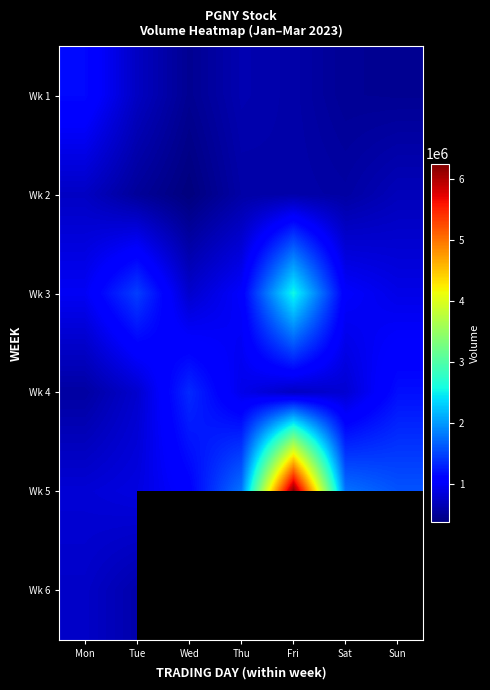

How many values in the Wk 4 series exceed 810900?

3